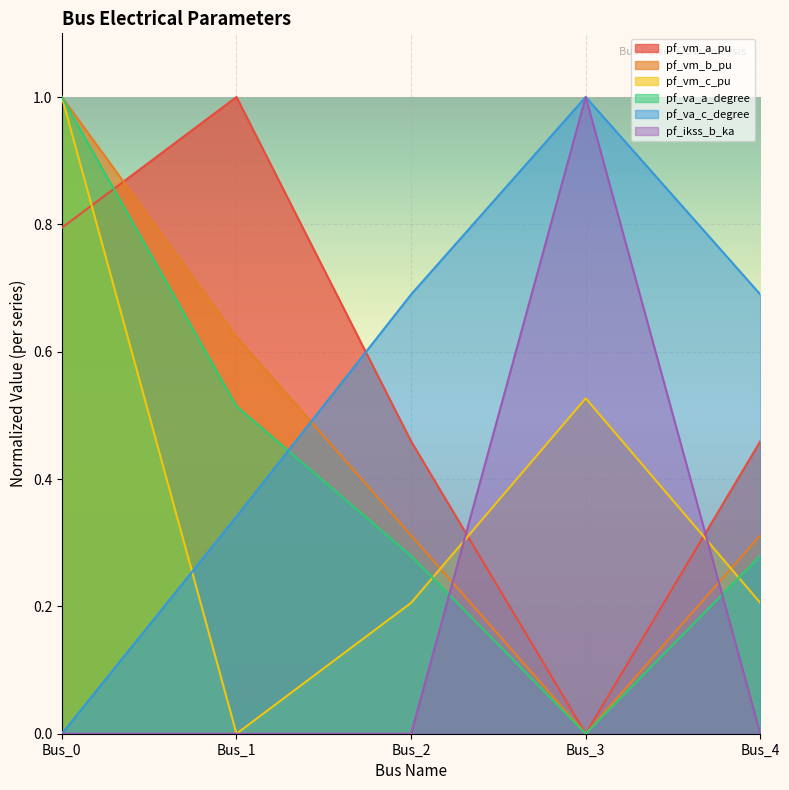

How many data points in pf_va_a_degree are above 0?

4